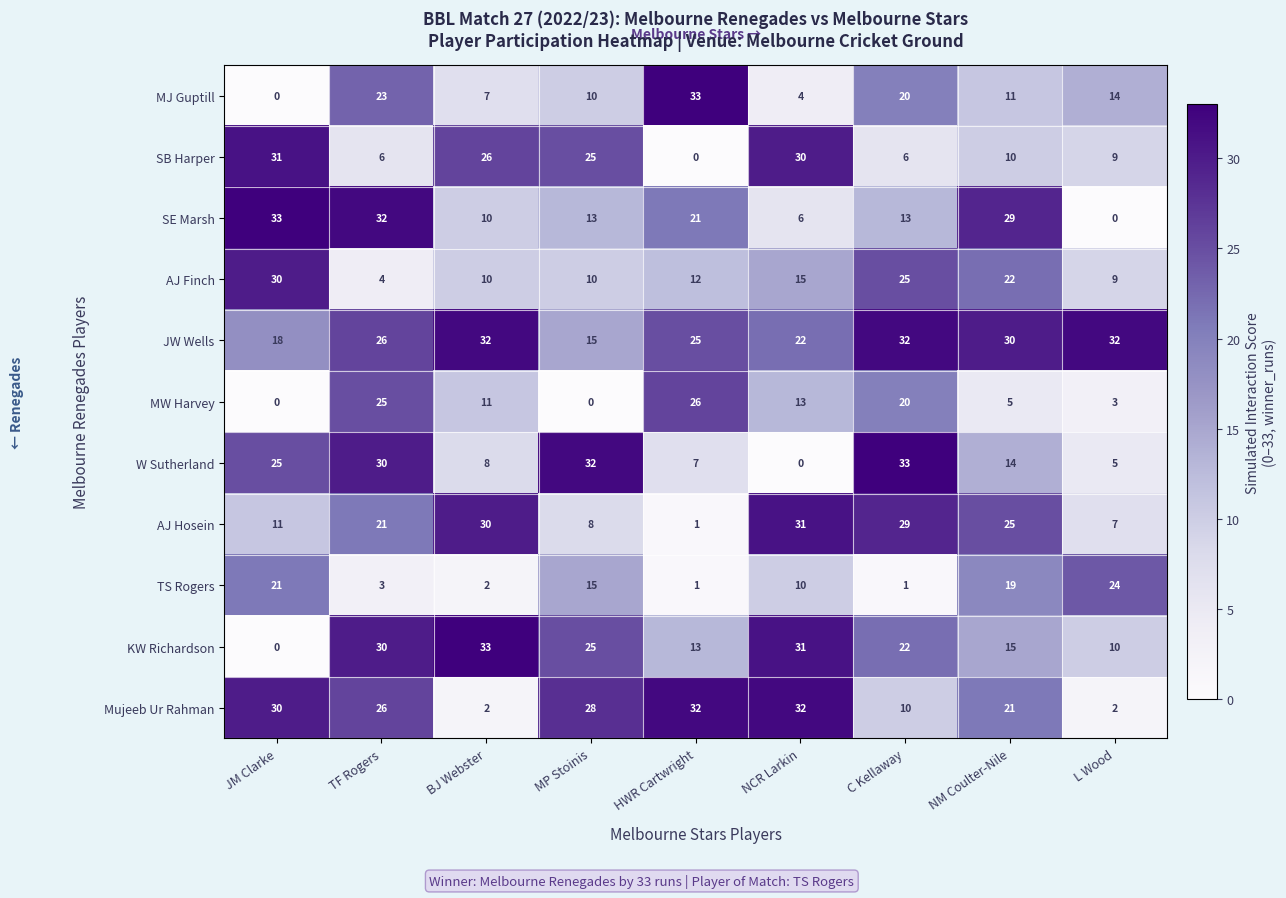

The AJ Hosein series shows 14 at MP Stoinis. True or false?

False